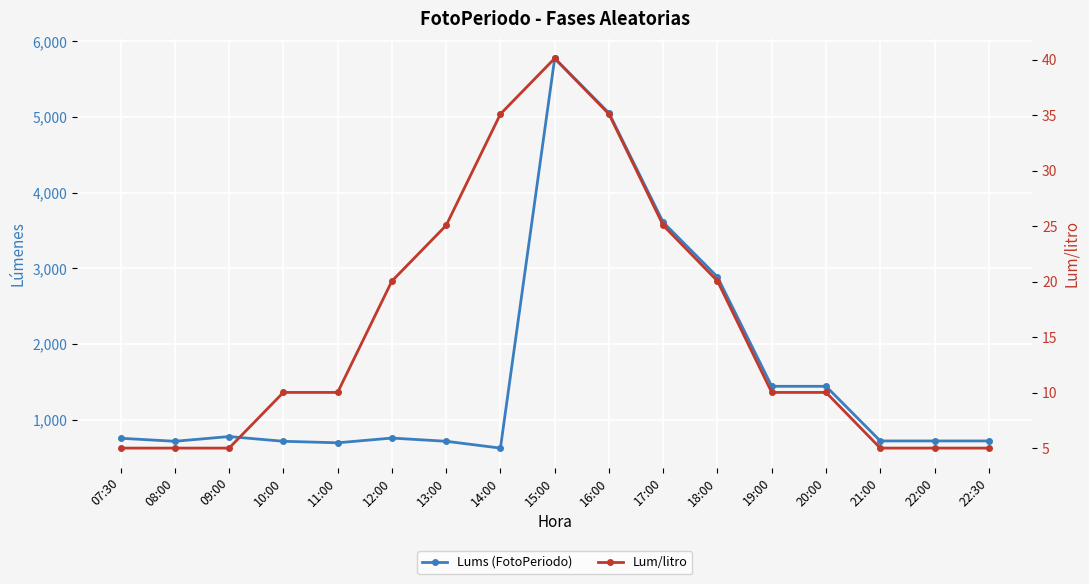

True or false: Lums (FotoPeriodo) and Lum/litro cross at least once.

False